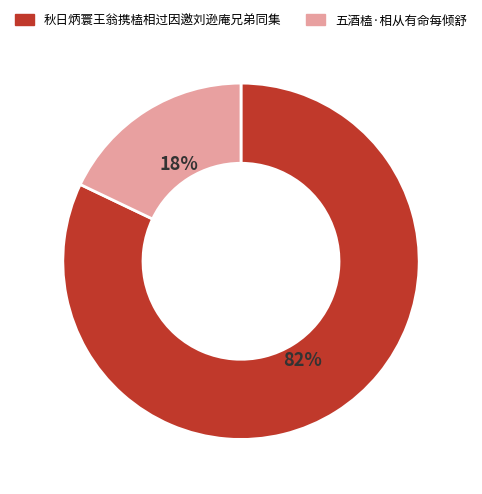

What is the ratio of the value at 秋日炳寰王翁携榼相过因邀刘逊庵兄弟同集 to the value at 五酒榼·相从有命每倾舒?

4.6